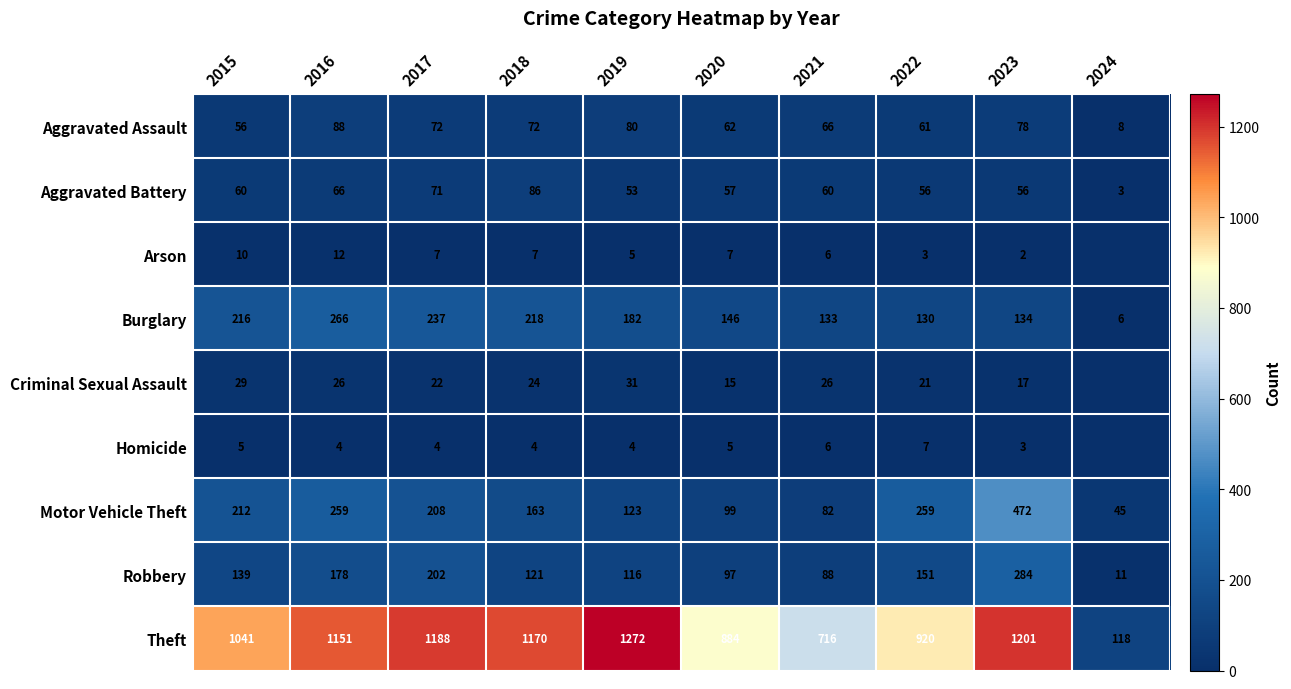

Rank the series at 2019 from lowest to highest value.

Homicide, Arson, Criminal Sexual Assault, Aggravated Battery, Aggravated Assault, Robbery, Motor Vehicle Theft, Burglary, Theft